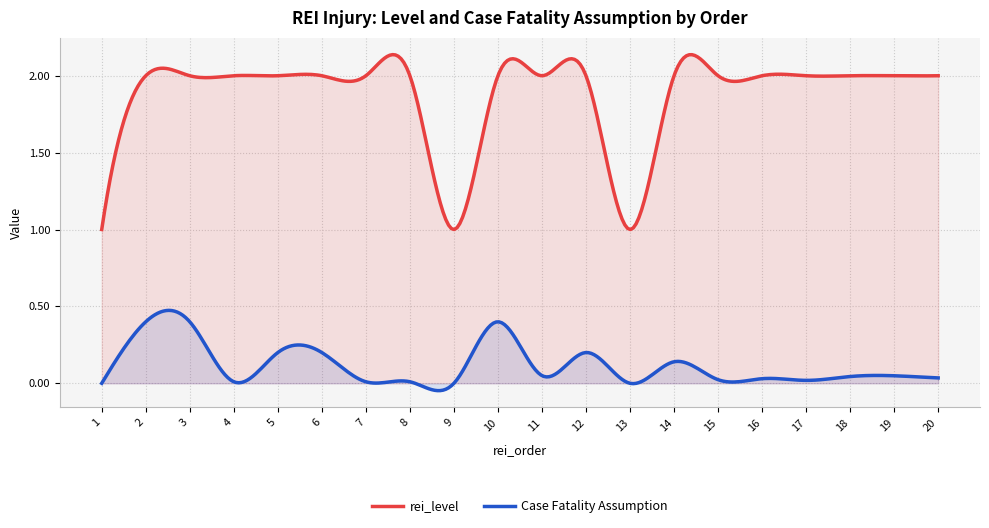

In rei_level, how many points are lower than both neighbors (excluding endpoints)?

9